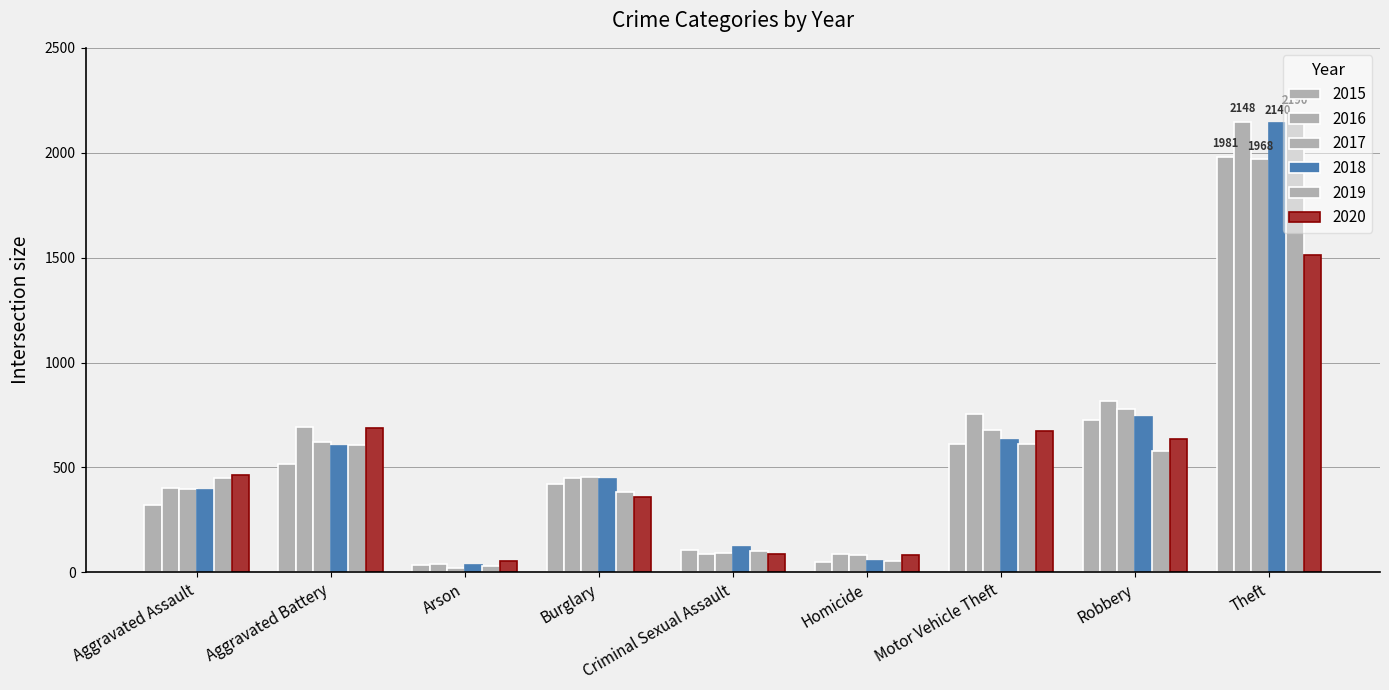

How many data points in 2018 are less than 443?

4